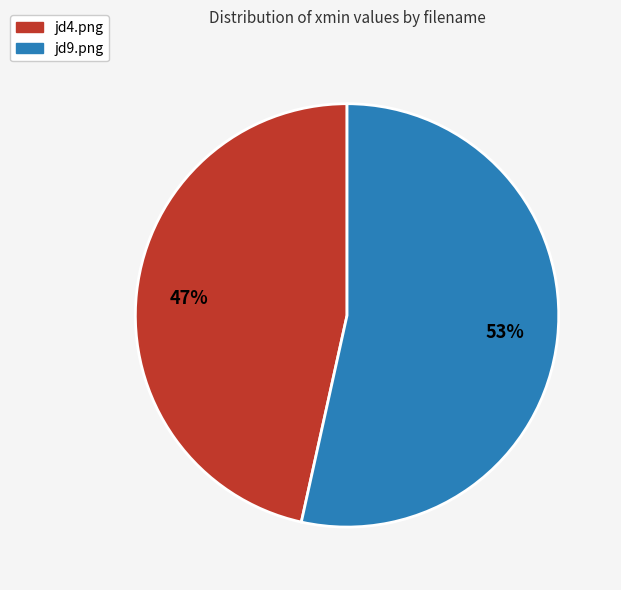

To the nearest percent, what portion does jd9.png represent?

53%